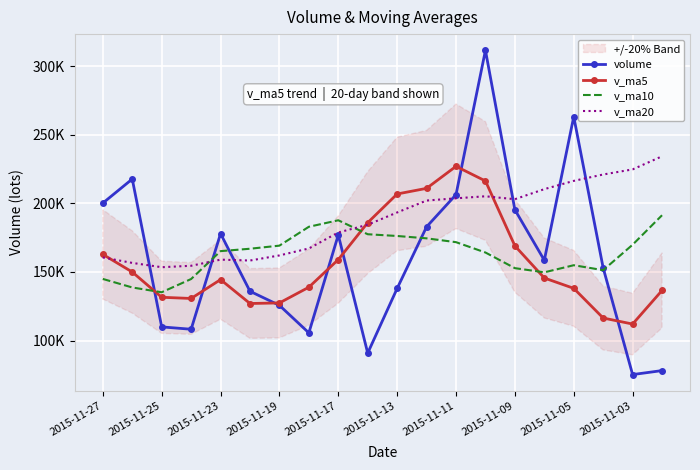

True or false: v_ma5 and volume intersect in this chart.

True